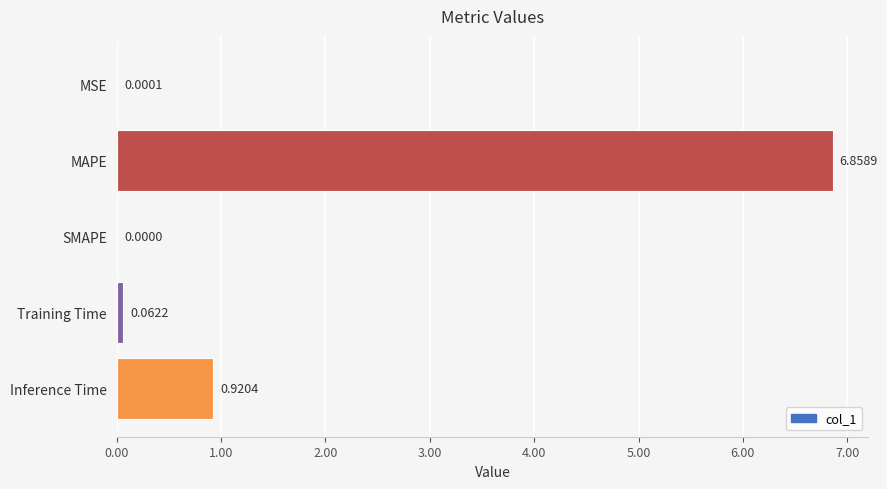

What is the change in value from MAPE to SMAPE?

-6.9